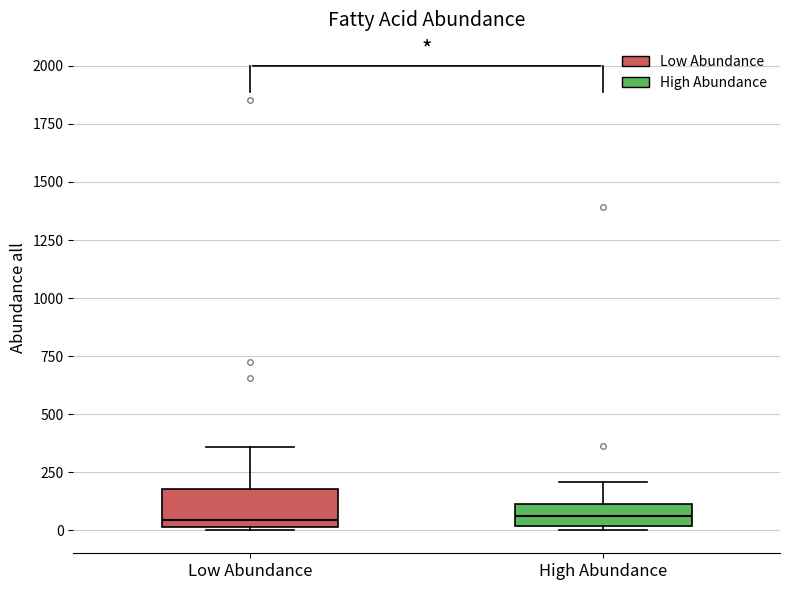

Comparing the boxes themselves (not the whiskers), which one is the tallest?

Low Abundance